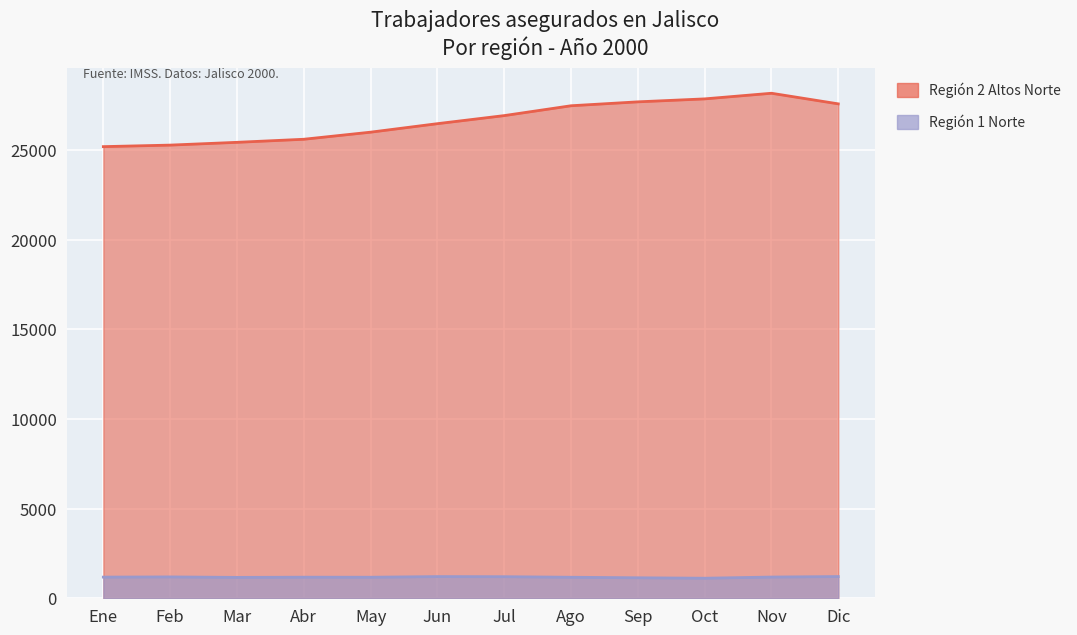

Reading right to left, list all the values displayed in this chart.

Región 1 Norte: 1211	1183	1118	1143	1172	1203	1209	1173	1176	1164	1191	1180
Región 2 Altos Norte: 27565	28156	27842	27677	27459	26910	26460	25986	25591	25420	25265	25180